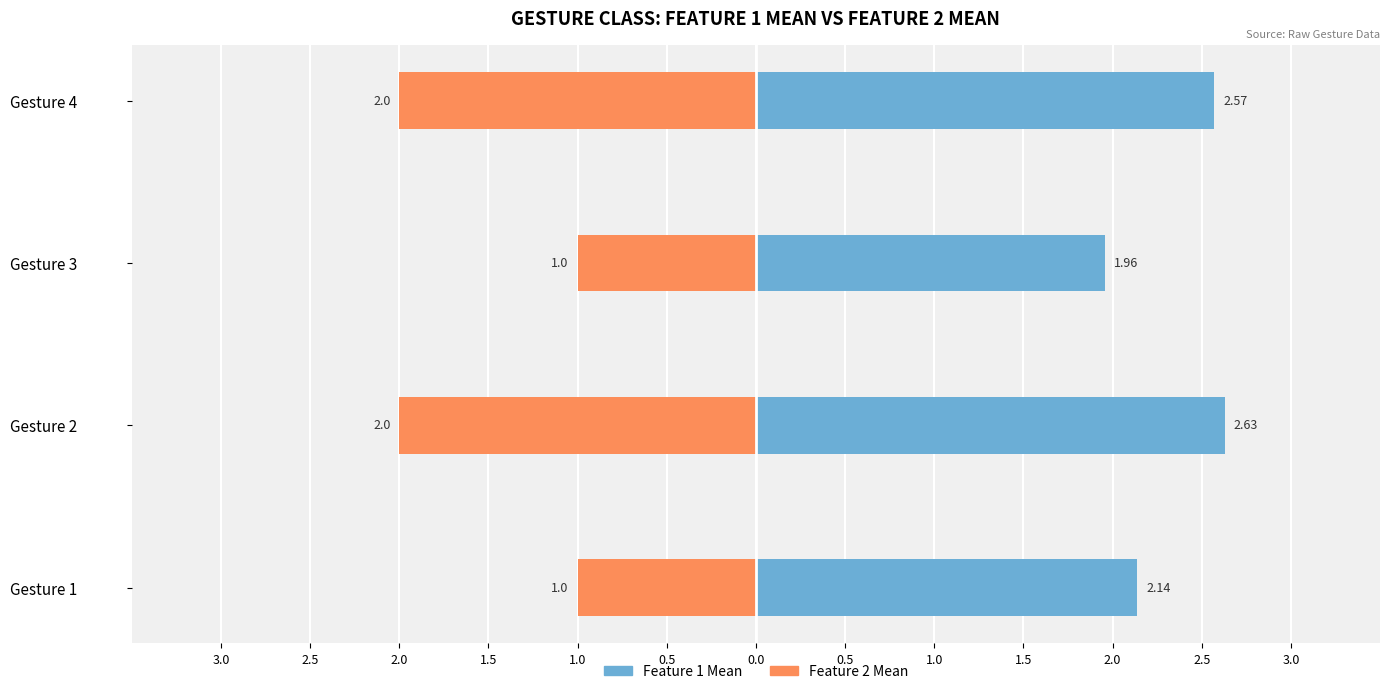

Between Gesture 2 and Gesture 4, which series saw the biggest shift?

Feature 1 Mean